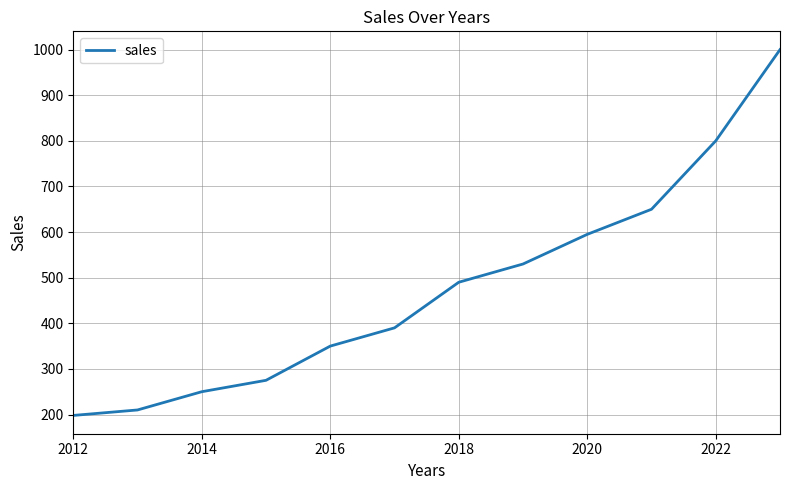

What is the smallest value displayed?

198